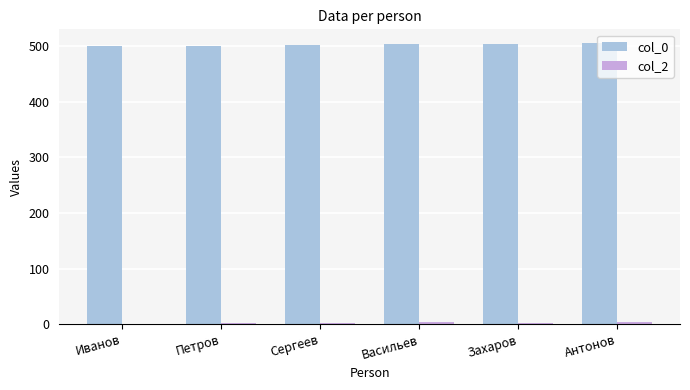

Is it true that col_0 equals 505 at Антонов?

True